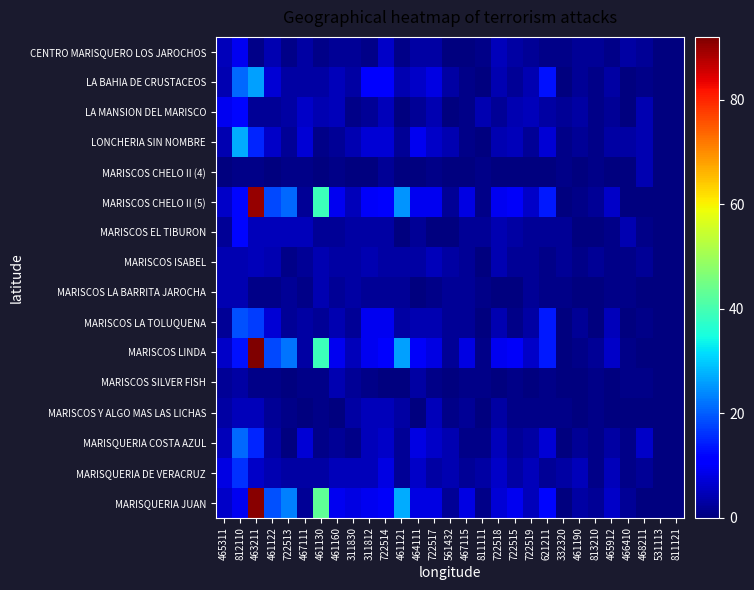

Reading left to right, transcribe all the data shown in this chart.

CENTRO MARISQUERO LOS JAROCHOS: 465311=5	812110=9	463211=1	461122=4	722513=1	467111=3	461130=1	461160=2	311830=2	311812=1	722514=6	461121=1	464111=3	722517=3	561432=0	467115=0	811111=1	722518=5	722515=3	722519=2	621211=1	332320=1	461190=2	813210=2	465912=1	466410=3	468211=2	531113=0	811121=0
LA BAHIA DE CRUSTACEOS: 465311=4	812110=21	463211=26	461122=7	722513=3	467111=3	461130=3	461160=5	311830=3	311812=11	722514=11	461121=4	464111=6	722517=8	561432=3	467115=1	811111=0	722518=4	722515=2	722519=4	621211=13	332320=0	461190=2	813210=1	465912=3	466410=0	468211=1	531113=0	811121=0
LA MANSION DEL MARISCO: 465311=9	812110=12	463211=2	461122=2	722513=3	467111=6	461130=4	461160=5	311830=1	311812=2	722514=5	461121=0	464111=2	722517=4	561432=0	467115=1	811111=4	722518=2	722515=4	722519=5	621211=3	332320=2	461190=3	813210=1	465912=2	466410=0	468211=4	531113=0	811121=0
LONCHERIA SIN NOMBRE: 465311=4	812110=27	463211=15	461122=6	722513=2	467111=7	461130=1	461160=2	311830=4	311812=7	722514=7	461121=2	464111=9	722517=6	561432=4	467115=1	811111=0	722518=4	722515=5	722519=2	621211=7	332320=1	461190=2	813210=1	465912=3	466410=3	468211=4	531113=0	811121=0
MARISCOS CHELO II (4): 465311=0	812110=1	463211=1	461122=0	722513=1	467111=1	461130=0	461160=1	311830=0	311812=0	722514=2	461121=0	464111=0	722517=1	561432=0	467115=0	811111=1	722518=0	722515=0	722519=0	621211=0	332320=1	461190=0	813210=1	465912=0	466410=0	468211=4	531113=0	811121=0
MARISCOS CHELO II (5): 465311=6	812110=12	463211=90	461122=18	722513=21	467111=2	461130=39	461160=9	311830=5	311812=10	722514=11	461121=25	464111=9	722517=9	561432=2	467115=8	811111=1	722518=9	722515=10	722519=6	621211=14	332320=0	461190=1	813210=2	465912=6	466410=0	468211=0	531113=0	811121=0
MARISCOS EL TIBURON: 465311=2	812110=12	463211=5	461122=5	722513=5	467111=5	461130=2	461160=2	311830=3	311812=3	722514=3	461121=0	464111=2	722517=0	561432=0	467115=2	811111=2	722518=4	722515=3	722519=2	621211=2	332320=2	461190=0	813210=0	465912=1	466410=4	468211=1	531113=0	811121=0
MARISCOS ISABEL: 465311=4	812110=4	463211=5	461122=4	722513=1	467111=2	461130=4	461160=3	311830=3	311812=4	722514=3	461121=3	464111=3	722517=5	561432=3	467115=2	811111=0	722518=4	722515=2	722519=2	621211=1	332320=2	461190=1	813210=2	465912=1	466410=1	468211=2	531113=0	811121=0
MARISCOS LA BARRITA JAROCHA: 465311=4	812110=4	463211=1	461122=1	722513=2	467111=1	461130=4	461160=2	311830=3	311812=2	722514=2	461121=2	464111=0	722517=1	561432=2	467115=2	811111=1	722518=0	722515=0	722519=2	621211=1	332320=1	461190=0	813210=0	465912=1	466410=1	468211=0	531113=0	811121=0
MARISCOS LA TOLUQUENA: 465311=2	812110=19	463211=17	461122=7	722513=2	467111=3	461130=2	461160=4	311830=2	311812=9	722514=9	461121=3	464111=4	722517=4	561432=2	467115=2	811111=0	722518=4	722515=1	722519=3	621211=14	332320=0	461190=2	813210=0	465912=5	466410=0	468211=1	531113=0	811121=0
MARISCOS LINDA: 465311=6	812110=13	463211=92	461122=18	722513=22	467111=3	461130=39	461160=9	311830=5	311812=9	722514=11	461121=26	464111=10	722517=8	561432=2	467115=8	811111=1	722518=9	722515=10	722519=6	621211=14	332320=0	461190=1	813210=2	465912=6	466410=1	468211=0	531113=0	811121=0
MARISCOS SILVER FISH: 465311=2	812110=3	463211=1	461122=1	722513=0	467111=1	461130=1	461160=4	311830=2	311812=1	722514=0	461121=0	464111=3	722517=1	561432=0	467115=1	811111=1	722518=0	722515=1	722519=0	621211=1	332320=0	461190=0	813210=1	465912=0	466410=1	468211=1	531113=0	811121=0
MARISCOS Y ALGO MAS LAS LICHAS: 465311=3	812110=5	463211=5	461122=2	722513=1	467111=0	461130=1	461160=0	311830=3	311812=5	722514=5	461121=3	464111=0	722517=5	561432=1	467115=2	811111=0	722518=3	722515=1	722519=1	621211=1	332320=1	461190=0	813210=1	465912=0	466410=0	468211=0	531113=0	811121=0
MARISQUERIA COSTA AZUL: 465311=5	812110=21	463211=15	461122=3	722513=0	467111=7	461130=1	461160=2	311830=1	311812=5	722514=6	461121=2	464111=8	722517=6	561432=4	467115=1	811111=1	722518=5	722515=2	722519=3	621211=7	332320=0	461190=2	813210=1	465912=3	466410=1	468211=6	531113=0	811121=0
MARISQUERIA DE VERACRUZ: 465311=8	812110=16	463211=6	461122=4	722513=3	467111=3	461130=3	461160=5	311830=5	311812=5	722514=8	461121=2	464111=6	722517=3	561432=4	467115=2	811111=3	722518=6	722515=3	722519=5	621211=2	332320=3	461190=5	813210=1	465912=5	466410=1	468211=2	531113=0	811121=0
MARISQUERIA JUAN: 465311=6	812110=9	463211=91	461122=19	722513=23	467111=2	461130=43	461160=9	311830=8	311812=9	722514=10	461121=27	464111=8	722517=8	561432=2	467115=8	811111=1	722518=7	722515=9	722519=5	621211=12	332320=0	461190=3	813210=2	465912=6	466410=2	468211=0	531113=0	811121=0